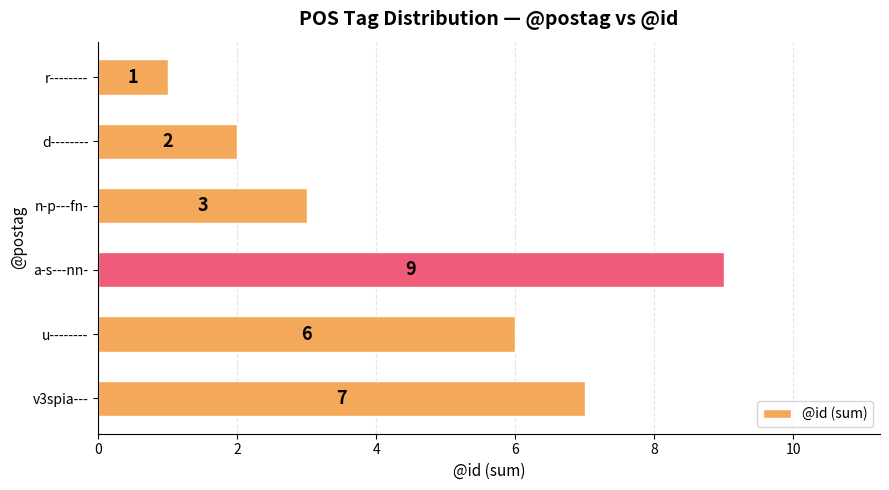

List the labels in order of value, smallest first.

r--------, d--------, n-p---fn-, u--------, v3spia---, a-s---nn-